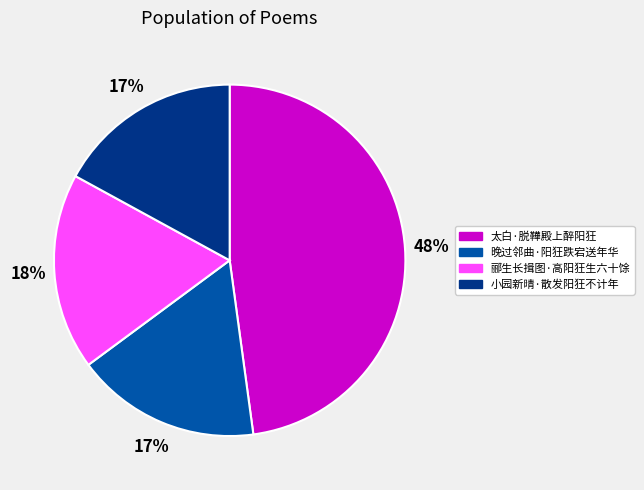

Combined, do 小园新晴·散发阳狂不计年 and 太白·脱鞾殿上醉阳狂 account for over 50%?

Yes